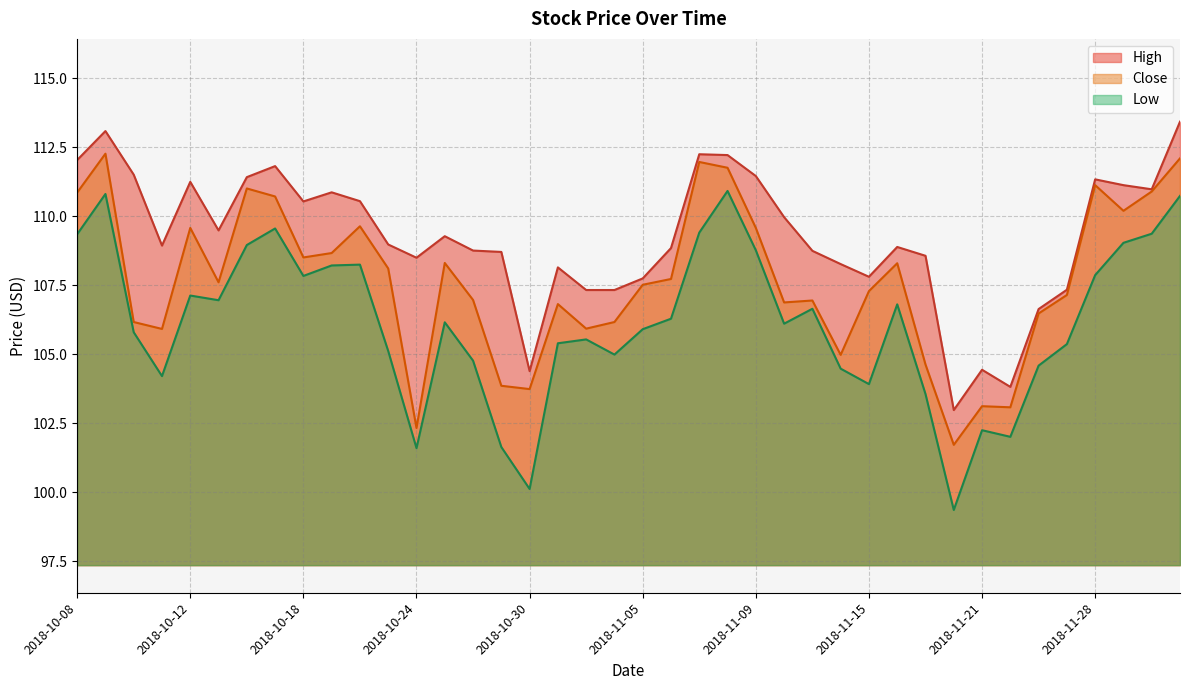

What is the label of the 2nd point from the left?

2018-10-09